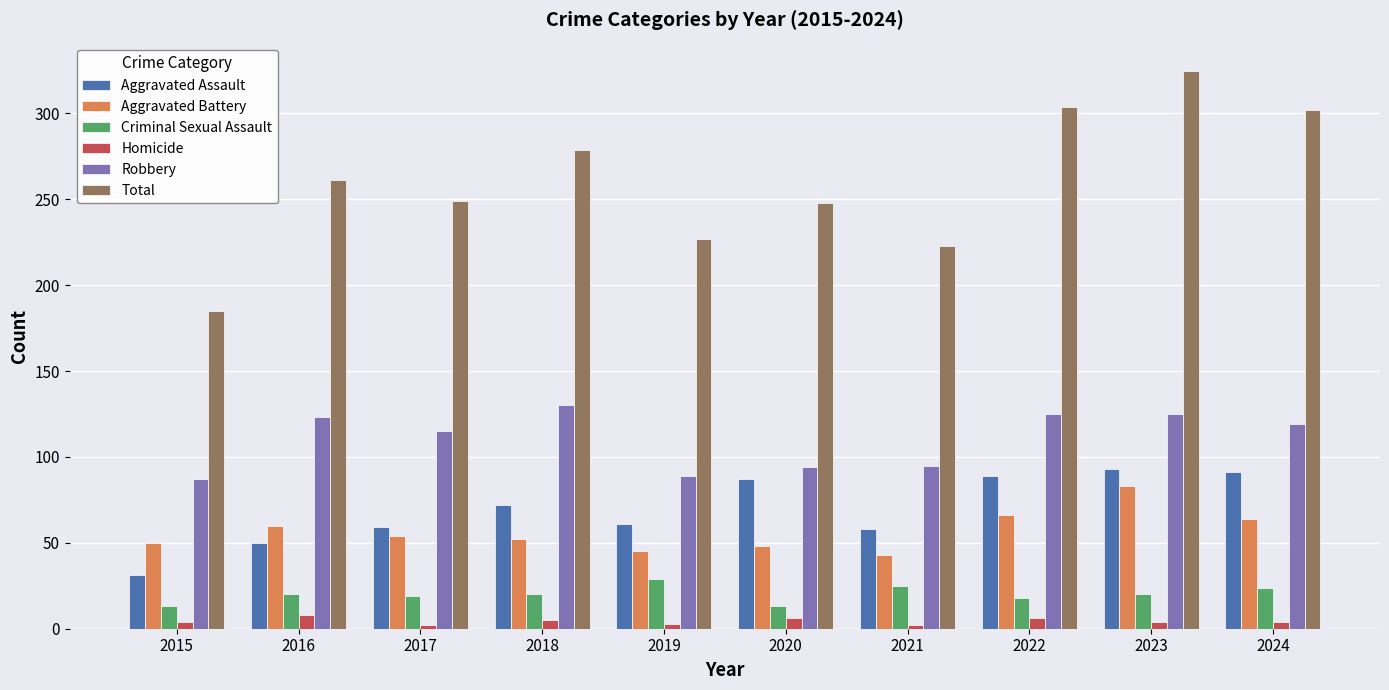

What is the difference between the highest and lowest values at 2015?

181